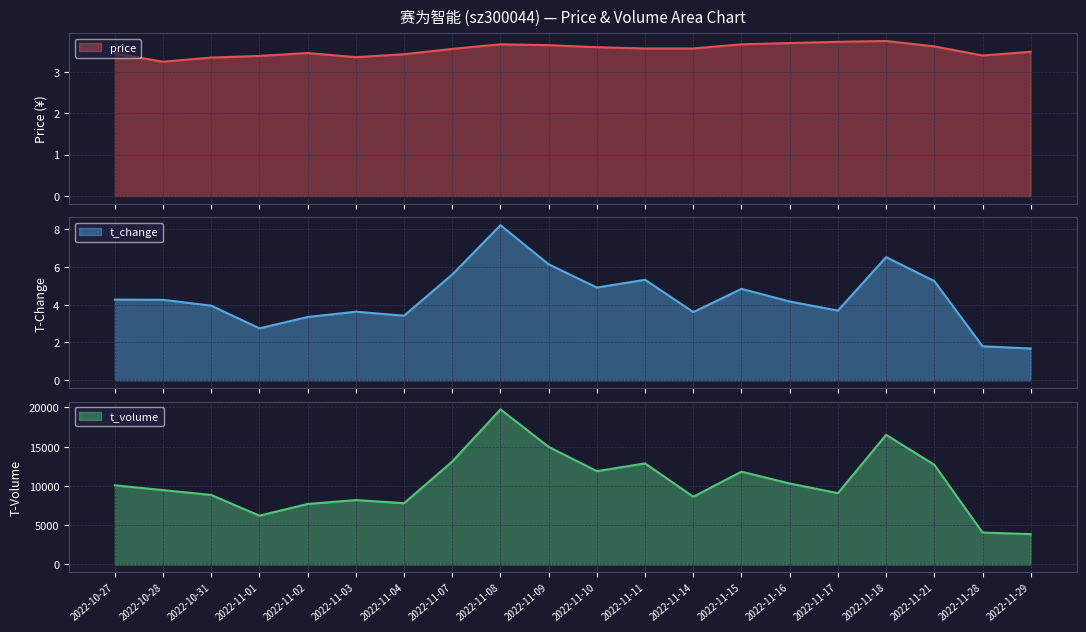

Reading left to right, what are all the values shown in this chart?

price: 2022-10-27=3.4	2022-10-28=3.2	2022-10-31=3.3	2022-11-01=3.4	2022-11-02=3.5	2022-11-03=3.4	2022-11-04=3.4	2022-11-07=3.5	2022-11-08=3.7	2022-11-09=3.6	2022-11-10=3.6	2022-11-11=3.6	2022-11-14=3.6	2022-11-15=3.7	2022-11-16=3.7	2022-11-17=3.7	2022-11-18=3.7	2022-11-21=3.6	2022-11-28=3.4	2022-11-29=3.5
t_change: 2022-10-27=4.3	2022-10-28=4.3	2022-10-31=4.0	2022-11-01=2.8	2022-11-02=3.4	2022-11-03=3.6	2022-11-04=3.4	2022-11-07=5.6	2022-11-08=8.2	2022-11-09=6.1	2022-11-10=4.9	2022-11-11=5.3	2022-11-14=3.6	2022-11-15=4.8	2022-11-16=4.2	2022-11-17=3.7	2022-11-18=6.5	2022-11-21=5.2	2022-11-28=1.8	2022-11-29=1.7
t_volume: 2022-10-27=10074.0	2022-10-28=9467.0	2022-10-31=8847.0	2022-11-01=6213.0	2022-11-02=7701.0	2022-11-03=8199.0	2022-11-04=7798.0	2022-11-07=13106.0	2022-11-08=19736.0	2022-11-09=14965.0	2022-11-10=11878.0	2022-11-11=12865.0	2022-11-14=8623.0	2022-11-15=11813.0	2022-11-16=10305.0	2022-11-17=9077.0	2022-11-18=16500.0	2022-11-21=12688.0	2022-11-28=4063.0	2022-11-29=3865.0